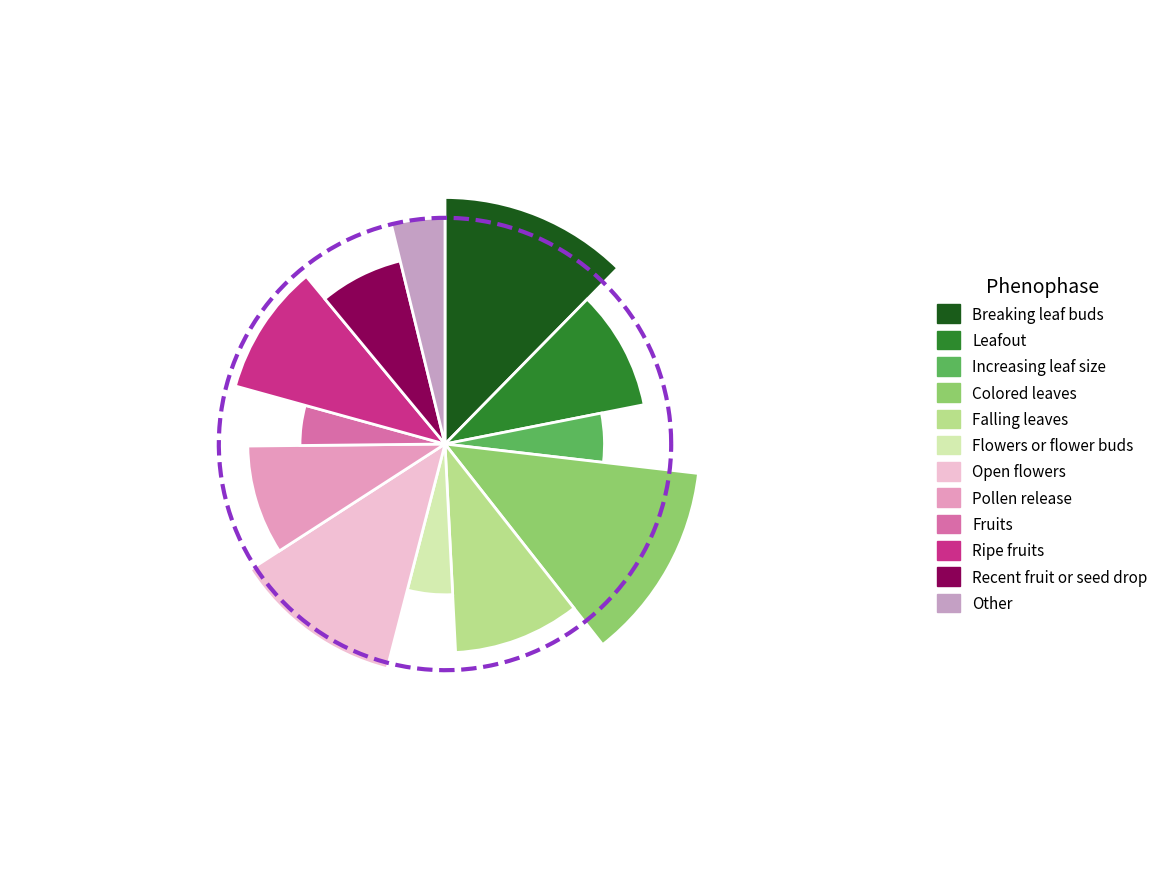

True or false: 0.1 accounts for 17% of the total.

False